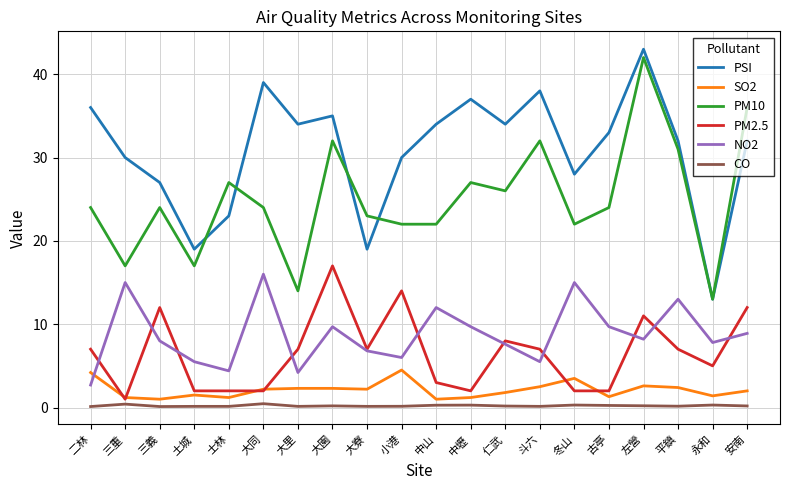

What is the difference between the maximum and minimum values in the NO2 series?

13.3